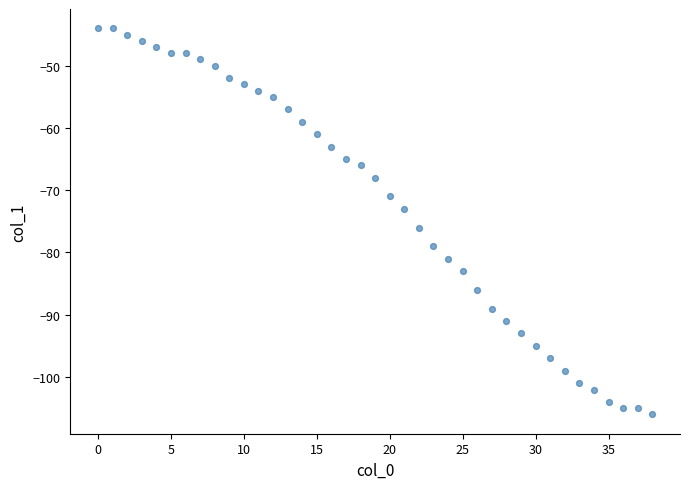

What Y value in the scatter plot is closest to -75?

-76